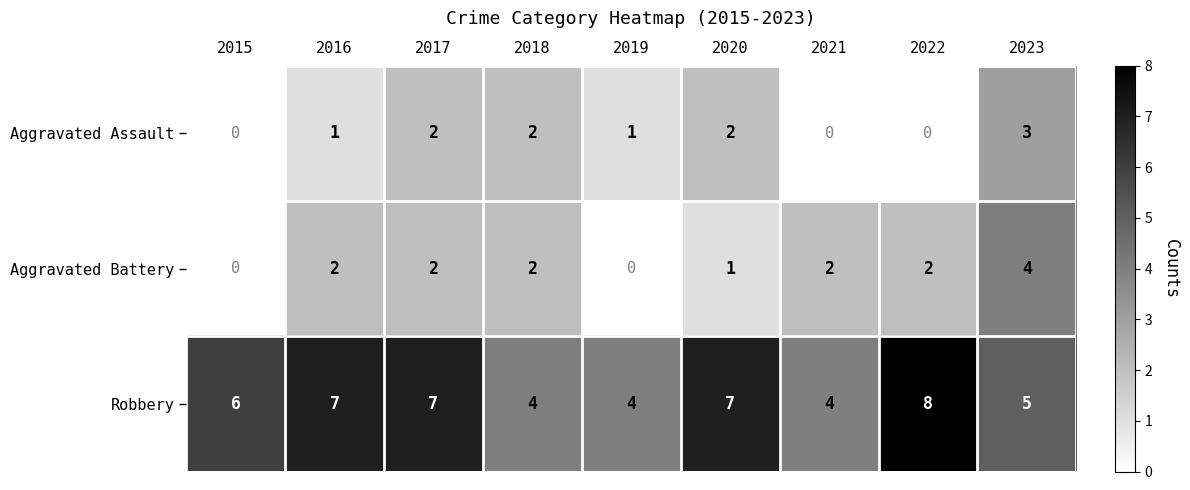

At which category is the sum across all series the highest?

2023